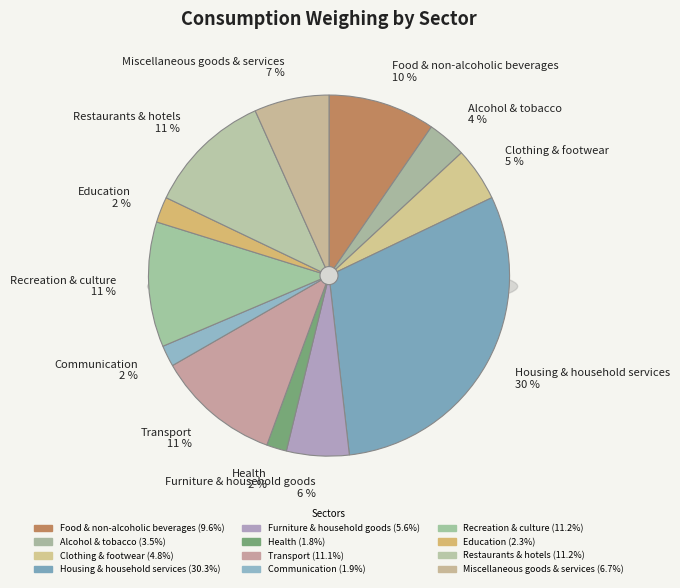

To the nearest percent, what is the difference between the largest and smallest slice percentages?

28%